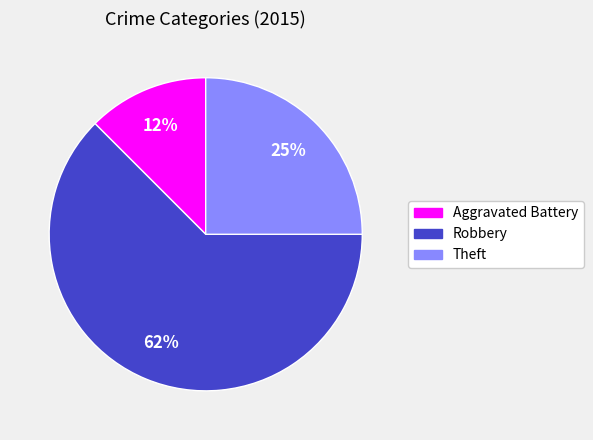

To the nearest percent, what percentage of the pie is Theft?

25%